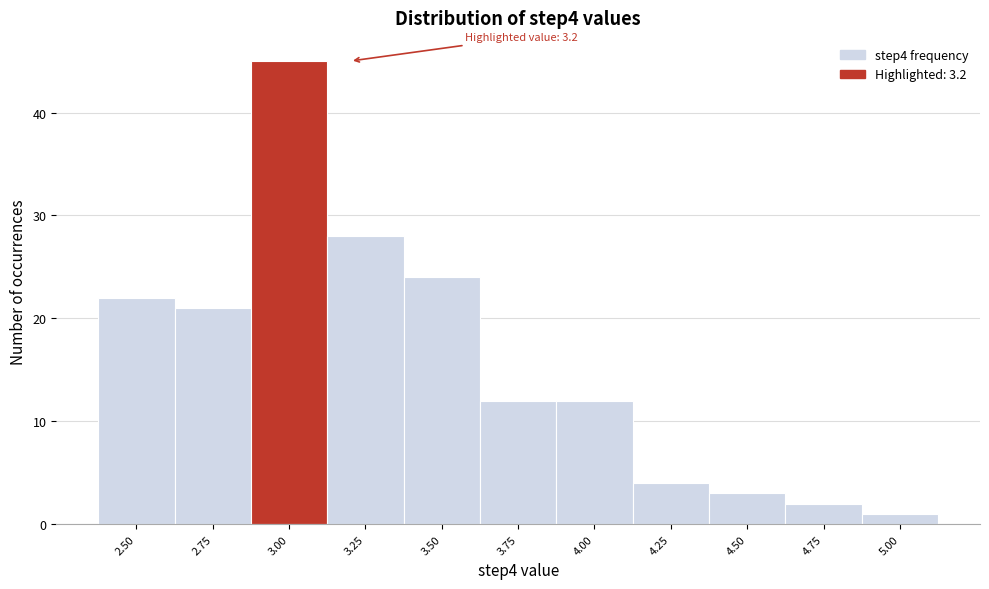

Reading right to left, extract all data points from this chart.

5.00=1	4.75=2	4.50=3	4.25=4	4.00=12	3.75=12	3.50=24	3.25=28	3.00=45	2.75=21	2.50=22